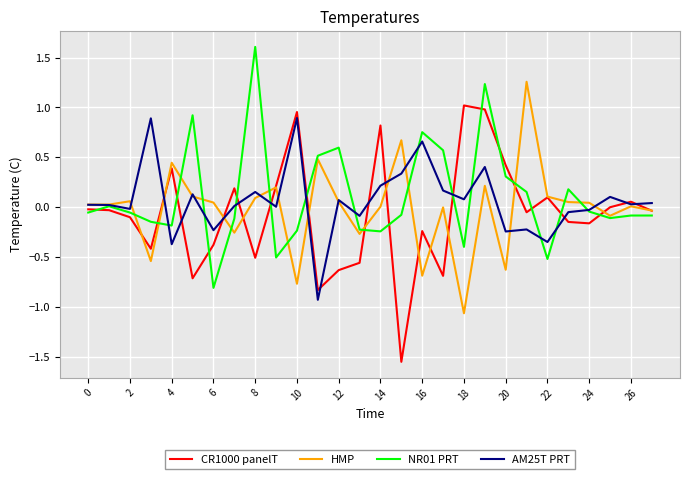

What is the minimum value for NR01 PRT?

-0.8